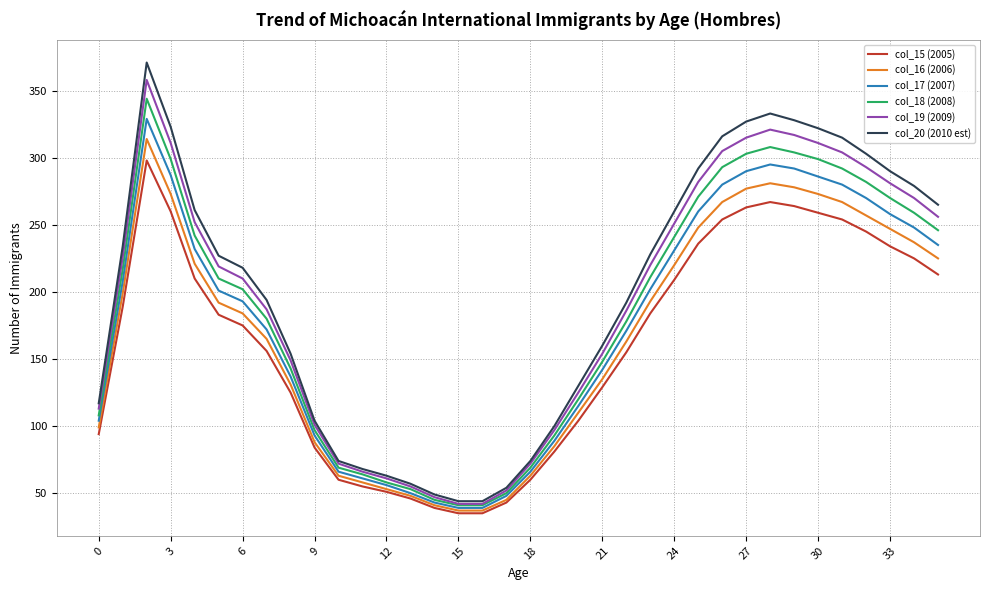

What is the greatest value displayed?

371